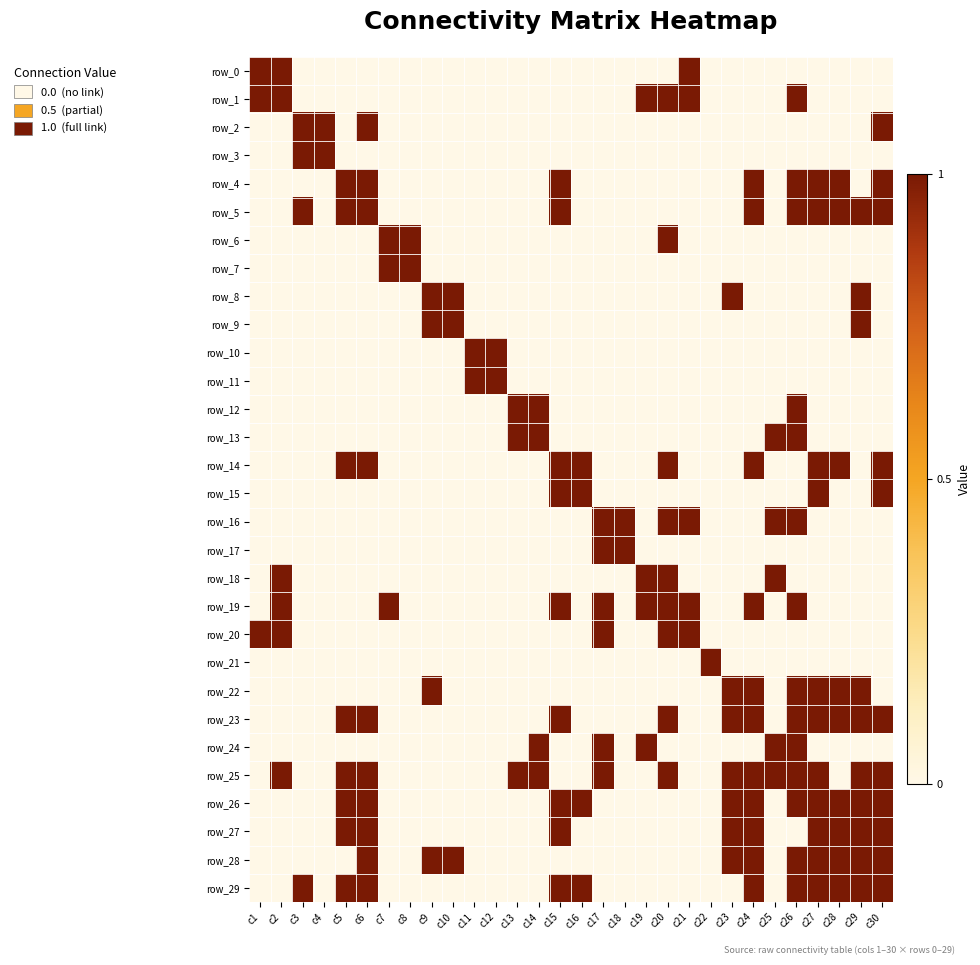

Reading left to right, transcribe all the data shown in this chart.

row_0: c1=1	c2=1	c3=0	c4=0	c5=0	c6=0	c7=0	c8=0	c9=0	c10=0	c11=0	c12=0	c13=0	c14=0	c15=0	c16=0	c17=0	c18=0	c19=0	c20=0	c21=1	c22=0	c23=0	c24=0	c25=0	c26=0	c27=0	c28=0	c29=0	c30=0
row_1: c1=1	c2=1	c3=0	c4=0	c5=0	c6=0	c7=0	c8=0	c9=0	c10=0	c11=0	c12=0	c13=0	c14=0	c15=0	c16=0	c17=0	c18=0	c19=1	c20=1	c21=1	c22=0	c23=0	c24=0	c25=0	c26=1	c27=0	c28=0	c29=0	c30=0
row_2: c1=0	c2=0	c3=1	c4=1	c5=0	c6=1	c7=0	c8=0	c9=0	c10=0	c11=0	c12=0	c13=0	c14=0	c15=0	c16=0	c17=0	c18=0	c19=0	c20=0	c21=0	c22=0	c23=0	c24=0	c25=0	c26=0	c27=0	c28=0	c29=0	c30=1
row_3: c1=0	c2=0	c3=1	c4=1	c5=0	c6=0	c7=0	c8=0	c9=0	c10=0	c11=0	c12=0	c13=0	c14=0	c15=0	c16=0	c17=0	c18=0	c19=0	c20=0	c21=0	c22=0	c23=0	c24=0	c25=0	c26=0	c27=0	c28=0	c29=0	c30=0
row_4: c1=0	c2=0	c3=0	c4=0	c5=1	c6=1	c7=0	c8=0	c9=0	c10=0	c11=0	c12=0	c13=0	c14=0	c15=1	c16=0	c17=0	c18=0	c19=0	c20=0	c21=0	c22=0	c23=0	c24=1	c25=0	c26=1	c27=1	c28=1	c29=0	c30=1
row_5: c1=0	c2=0	c3=1	c4=0	c5=1	c6=1	c7=0	c8=0	c9=0	c10=0	c11=0	c12=0	c13=0	c14=0	c15=1	c16=0	c17=0	c18=0	c19=0	c20=0	c21=0	c22=0	c23=0	c24=1	c25=0	c26=1	c27=1	c28=1	c29=1	c30=1
row_6: c1=0	c2=0	c3=0	c4=0	c5=0	c6=0	c7=1	c8=1	c9=0	c10=0	c11=0	c12=0	c13=0	c14=0	c15=0	c16=0	c17=0	c18=0	c19=0	c20=1	c21=0	c22=0	c23=0	c24=0	c25=0	c26=0	c27=0	c28=0	c29=0	c30=0
row_7: c1=0	c2=0	c3=0	c4=0	c5=0	c6=0	c7=1	c8=1	c9=0	c10=0	c11=0	c12=0	c13=0	c14=0	c15=0	c16=0	c17=0	c18=0	c19=0	c20=0	c21=0	c22=0	c23=0	c24=0	c25=0	c26=0	c27=0	c28=0	c29=0	c30=0
row_8: c1=0	c2=0	c3=0	c4=0	c5=0	c6=0	c7=0	c8=0	c9=1	c10=1	c11=0	c12=0	c13=0	c14=0	c15=0	c16=0	c17=0	c18=0	c19=0	c20=0	c21=0	c22=0	c23=1	c24=0	c25=0	c26=0	c27=0	c28=0	c29=1	c30=0
row_9: c1=0	c2=0	c3=0	c4=0	c5=0	c6=0	c7=0	c8=0	c9=1	c10=1	c11=0	c12=0	c13=0	c14=0	c15=0	c16=0	c17=0	c18=0	c19=0	c20=0	c21=0	c22=0	c23=0	c24=0	c25=0	c26=0	c27=0	c28=0	c29=1	c30=0
row_10: c1=0	c2=0	c3=0	c4=0	c5=0	c6=0	c7=0	c8=0	c9=0	c10=0	c11=1	c12=1	c13=0	c14=0	c15=0	c16=0	c17=0	c18=0	c19=0	c20=0	c21=0	c22=0	c23=0	c24=0	c25=0	c26=0	c27=0	c28=0	c29=0	c30=0
row_11: c1=0	c2=0	c3=0	c4=0	c5=0	c6=0	c7=0	c8=0	c9=0	c10=0	c11=1	c12=1	c13=0	c14=0	c15=0	c16=0	c17=0	c18=0	c19=0	c20=0	c21=0	c22=0	c23=0	c24=0	c25=0	c26=0	c27=0	c28=0	c29=0	c30=0
row_12: c1=0	c2=0	c3=0	c4=0	c5=0	c6=0	c7=0	c8=0	c9=0	c10=0	c11=0	c12=0	c13=1	c14=1	c15=0	c16=0	c17=0	c18=0	c19=0	c20=0	c21=0	c22=0	c23=0	c24=0	c25=0	c26=1	c27=0	c28=0	c29=0	c30=0
row_13: c1=0	c2=0	c3=0	c4=0	c5=0	c6=0	c7=0	c8=0	c9=0	c10=0	c11=0	c12=0	c13=1	c14=1	c15=0	c16=0	c17=0	c18=0	c19=0	c20=0	c21=0	c22=0	c23=0	c24=0	c25=1	c26=1	c27=0	c28=0	c29=0	c30=0
row_14: c1=0	c2=0	c3=0	c4=0	c5=1	c6=1	c7=0	c8=0	c9=0	c10=0	c11=0	c12=0	c13=0	c14=0	c15=1	c16=1	c17=0	c18=0	c19=0	c20=1	c21=0	c22=0	c23=0	c24=1	c25=0	c26=0	c27=1	c28=1	c29=0	c30=1
row_15: c1=0	c2=0	c3=0	c4=0	c5=0	c6=0	c7=0	c8=0	c9=0	c10=0	c11=0	c12=0	c13=0	c14=0	c15=1	c16=1	c17=0	c18=0	c19=0	c20=0	c21=0	c22=0	c23=0	c24=0	c25=0	c26=0	c27=1	c28=0	c29=0	c30=1
row_16: c1=0	c2=0	c3=0	c4=0	c5=0	c6=0	c7=0	c8=0	c9=0	c10=0	c11=0	c12=0	c13=0	c14=0	c15=0	c16=0	c17=1	c18=1	c19=0	c20=1	c21=1	c22=0	c23=0	c24=0	c25=1	c26=1	c27=0	c28=0	c29=0	c30=0
row_17: c1=0	c2=0	c3=0	c4=0	c5=0	c6=0	c7=0	c8=0	c9=0	c10=0	c11=0	c12=0	c13=0	c14=0	c15=0	c16=0	c17=1	c18=1	c19=0	c20=0	c21=0	c22=0	c23=0	c24=0	c25=0	c26=0	c27=0	c28=0	c29=0	c30=0
row_18: c1=0	c2=1	c3=0	c4=0	c5=0	c6=0	c7=0	c8=0	c9=0	c10=0	c11=0	c12=0	c13=0	c14=0	c15=0	c16=0	c17=0	c18=0	c19=1	c20=1	c21=0	c22=0	c23=0	c24=0	c25=1	c26=0	c27=0	c28=0	c29=0	c30=0
row_19: c1=0	c2=1	c3=0	c4=0	c5=0	c6=0	c7=1	c8=0	c9=0	c10=0	c11=0	c12=0	c13=0	c14=0	c15=1	c16=0	c17=1	c18=0	c19=1	c20=1	c21=1	c22=0	c23=0	c24=1	c25=0	c26=1	c27=0	c28=0	c29=0	c30=0
row_20: c1=1	c2=1	c3=0	c4=0	c5=0	c6=0	c7=0	c8=0	c9=0	c10=0	c11=0	c12=0	c13=0	c14=0	c15=0	c16=0	c17=1	c18=0	c19=0	c20=1	c21=1	c22=0	c23=0	c24=0	c25=0	c26=0	c27=0	c28=0	c29=0	c30=0
row_21: c1=0	c2=0	c3=0	c4=0	c5=0	c6=0	c7=0	c8=0	c9=0	c10=0	c11=0	c12=0	c13=0	c14=0	c15=0	c16=0	c17=0	c18=0	c19=0	c20=0	c21=0	c22=1	c23=0	c24=0	c25=0	c26=0	c27=0	c28=0	c29=0	c30=0
row_22: c1=0	c2=0	c3=0	c4=0	c5=0	c6=0	c7=0	c8=0	c9=1	c10=0	c11=0	c12=0	c13=0	c14=0	c15=0	c16=0	c17=0	c18=0	c19=0	c20=0	c21=0	c22=0	c23=1	c24=1	c25=0	c26=1	c27=1	c28=1	c29=1	c30=0
row_23: c1=0	c2=0	c3=0	c4=0	c5=1	c6=1	c7=0	c8=0	c9=0	c10=0	c11=0	c12=0	c13=0	c14=0	c15=1	c16=0	c17=0	c18=0	c19=0	c20=1	c21=0	c22=0	c23=1	c24=1	c25=0	c26=1	c27=1	c28=1	c29=1	c30=1
row_24: c1=0	c2=0	c3=0	c4=0	c5=0	c6=0	c7=0	c8=0	c9=0	c10=0	c11=0	c12=0	c13=0	c14=1	c15=0	c16=0	c17=1	c18=0	c19=1	c20=0	c21=0	c22=0	c23=0	c24=0	c25=1	c26=1	c27=0	c28=0	c29=0	c30=0
row_25: c1=0	c2=1	c3=0	c4=0	c5=1	c6=1	c7=0	c8=0	c9=0	c10=0	c11=0	c12=0	c13=1	c14=1	c15=0	c16=0	c17=1	c18=0	c19=0	c20=1	c21=0	c22=0	c23=1	c24=1	c25=1	c26=1	c27=1	c28=0	c29=1	c30=1
row_26: c1=0	c2=0	c3=0	c4=0	c5=1	c6=1	c7=0	c8=0	c9=0	c10=0	c11=0	c12=0	c13=0	c14=0	c15=1	c16=1	c17=0	c18=0	c19=0	c20=0	c21=0	c22=0	c23=1	c24=1	c25=0	c26=1	c27=1	c28=1	c29=1	c30=1
row_27: c1=0	c2=0	c3=0	c4=0	c5=1	c6=1	c7=0	c8=0	c9=0	c10=0	c11=0	c12=0	c13=0	c14=0	c15=1	c16=0	c17=0	c18=0	c19=0	c20=0	c21=0	c22=0	c23=1	c24=1	c25=0	c26=0	c27=1	c28=1	c29=1	c30=1
row_28: c1=0	c2=0	c3=0	c4=0	c5=0	c6=1	c7=0	c8=0	c9=1	c10=1	c11=0	c12=0	c13=0	c14=0	c15=0	c16=0	c17=0	c18=0	c19=0	c20=0	c21=0	c22=0	c23=1	c24=1	c25=0	c26=1	c27=1	c28=1	c29=1	c30=1
row_29: c1=0	c2=0	c3=1	c4=0	c5=1	c6=1	c7=0	c8=0	c9=0	c10=0	c11=0	c12=0	c13=0	c14=0	c15=1	c16=1	c17=0	c18=0	c19=0	c20=0	c21=0	c22=0	c23=0	c24=1	c25=0	c26=1	c27=1	c28=1	c29=1	c30=1